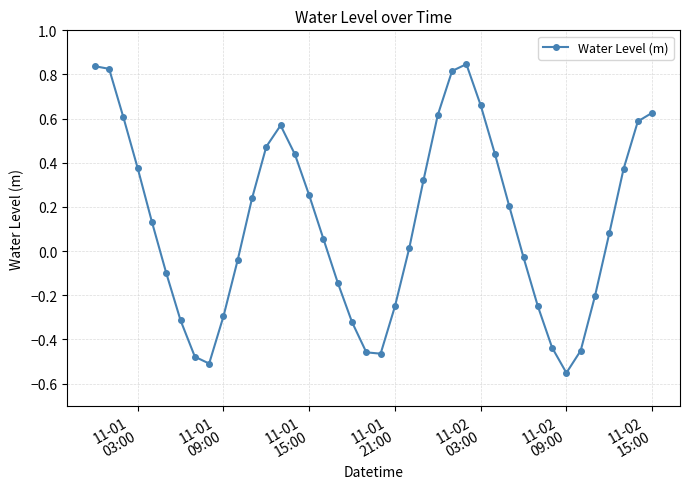

How many points are lower than both their immediate neighbors (excluding endpoints)?

3